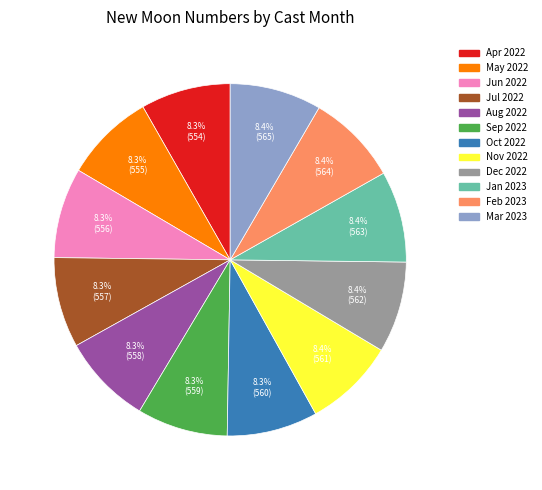

Is there any slice that represents more than half of the pie?

No